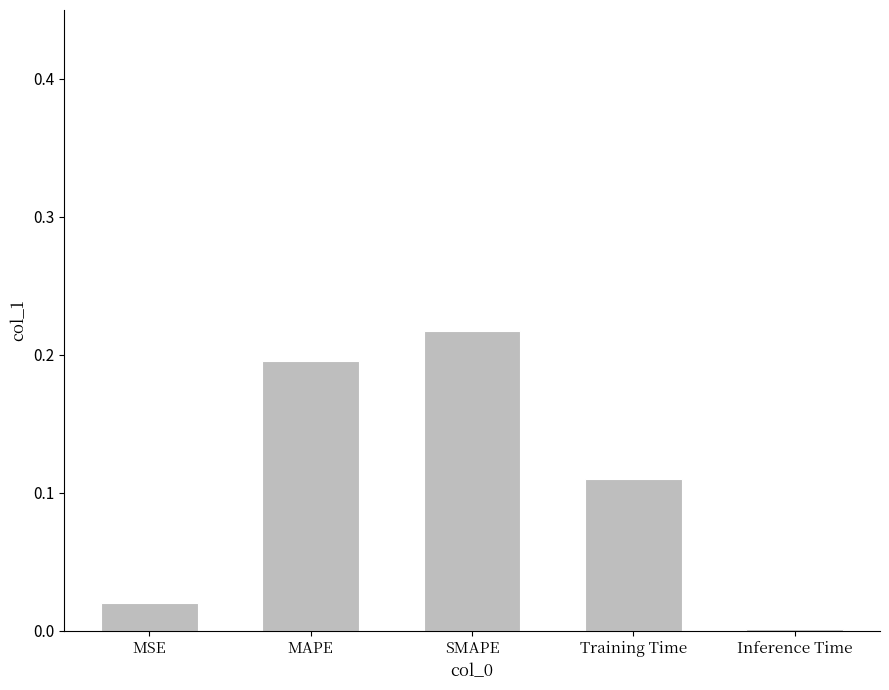

Which label corresponds to the largest value in the chart?

SMAPE